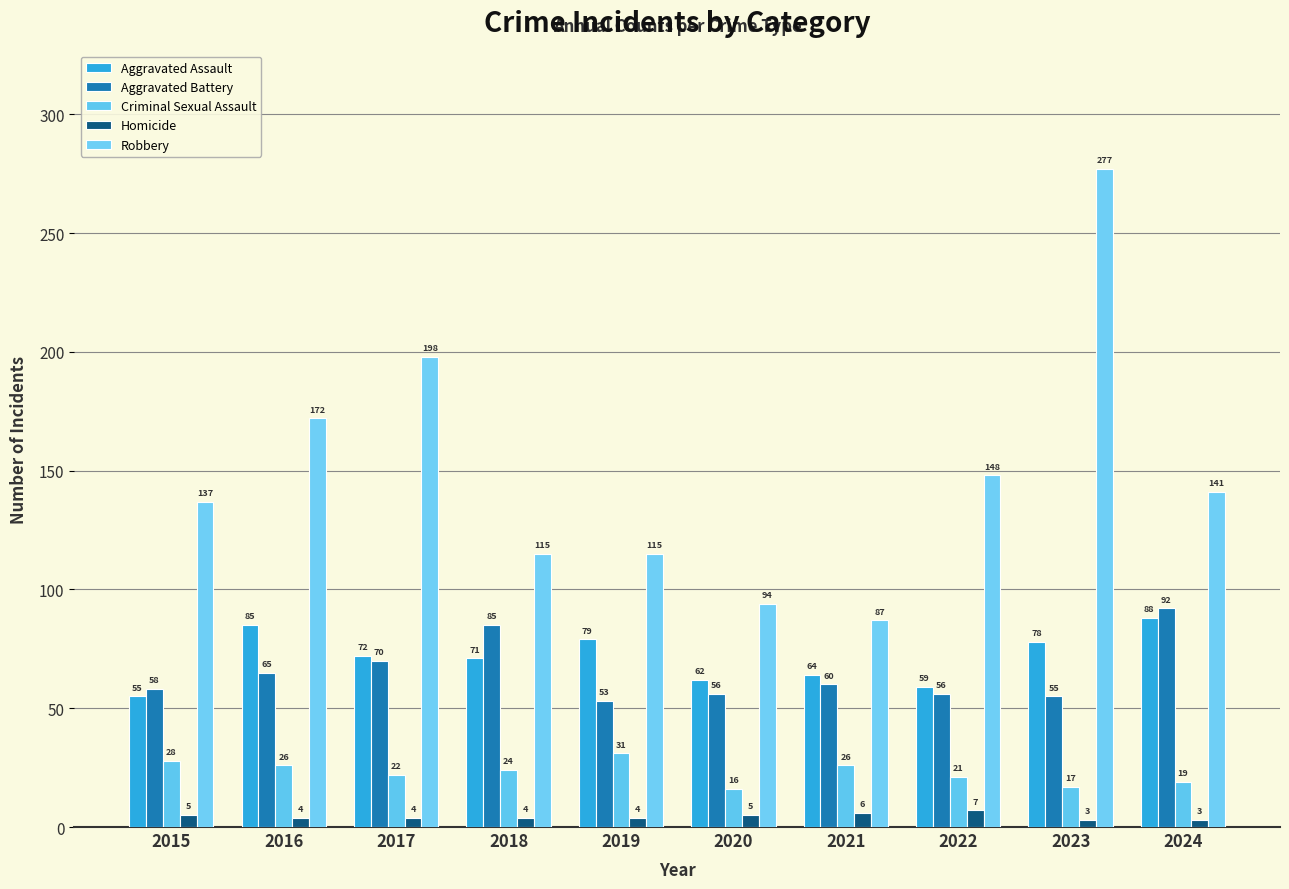

Which series has the largest total across all categories?

Robbery